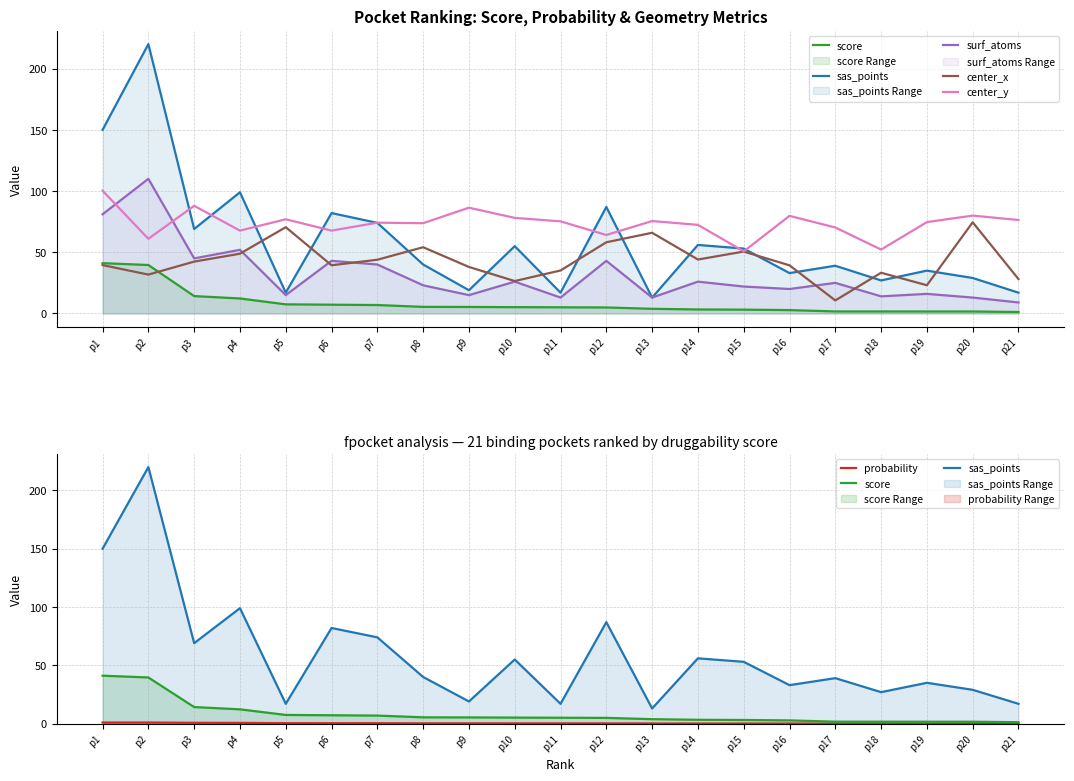

What is the spread (max minus min) of values at p6?

81.6